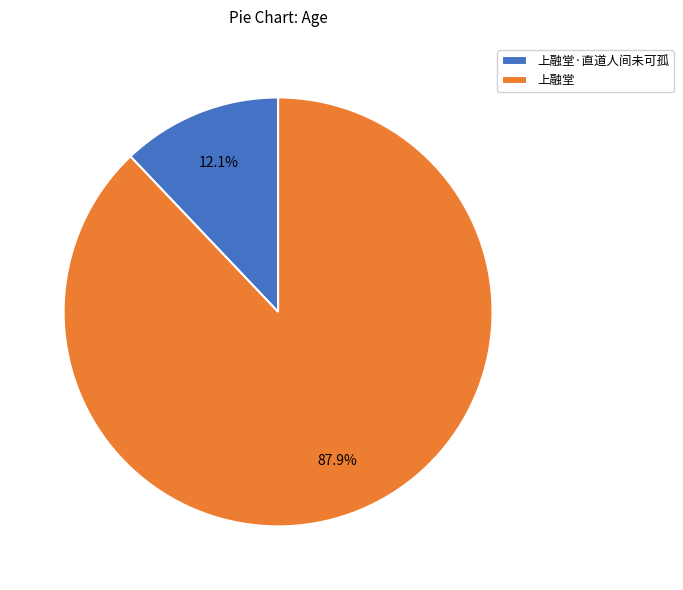

Approximately how many times larger is the value at 上融堂 compared to 上融堂·直道人间未可孤?

7.3